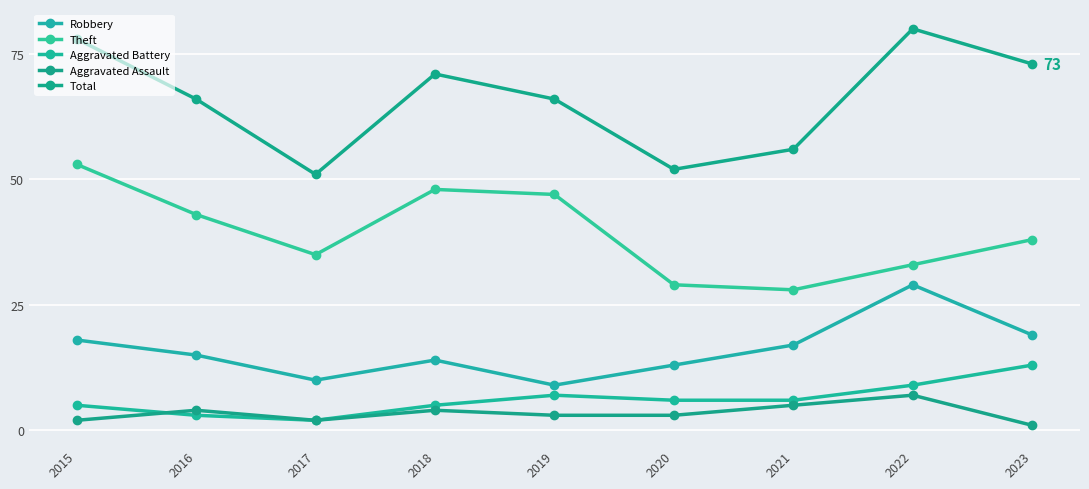

Where is Total nearest to the value 65?

2016